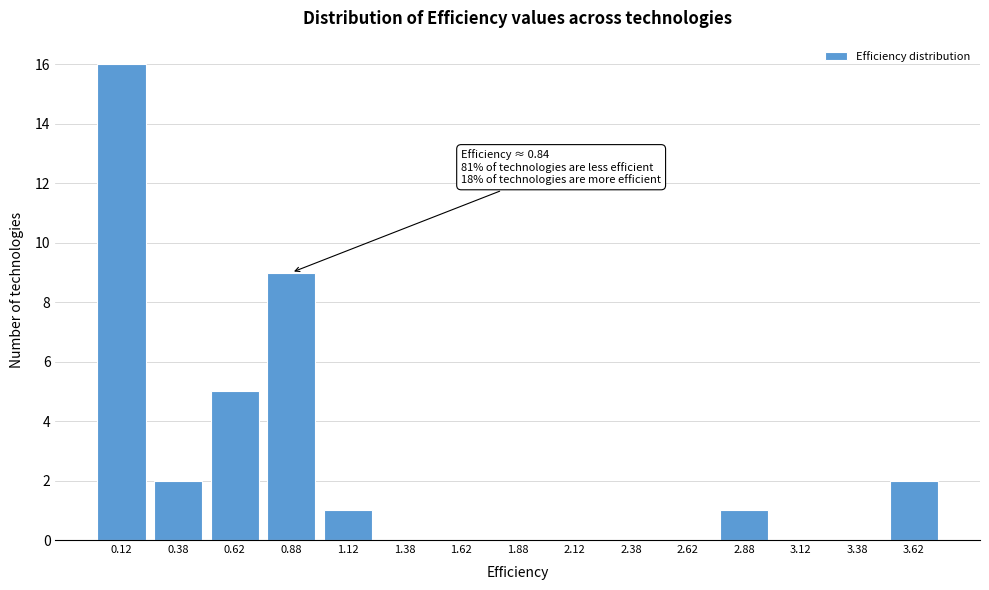

Reading right to left, extract all data points from this chart.

3.62=2	3.38=0	3.12=0	2.88=1	2.62=0	2.38=0	2.12=0	1.88=0	1.62=0	1.38=0	1.12=1	0.88=9	0.62=5	0.38=2	0.12=16